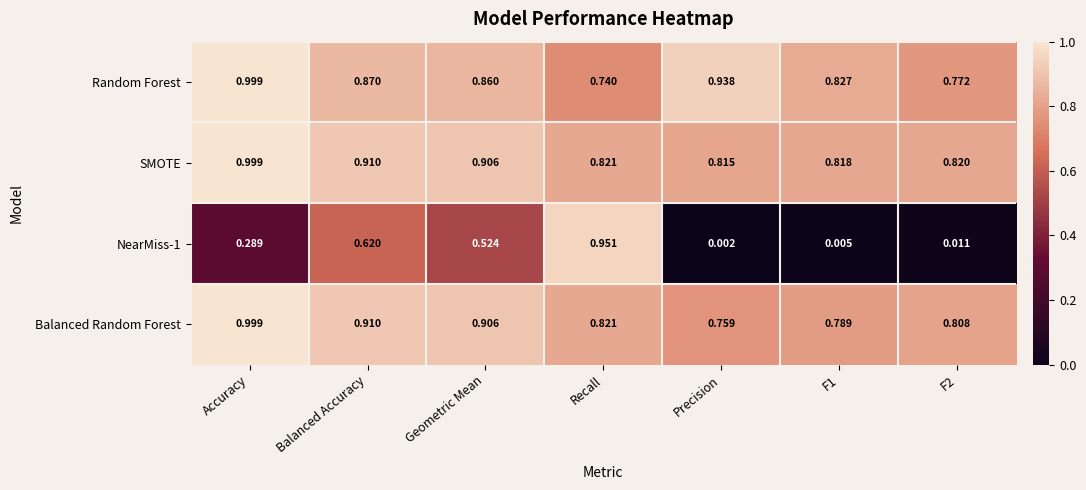

Where is SMOTE nearest to the value 0?

Precision